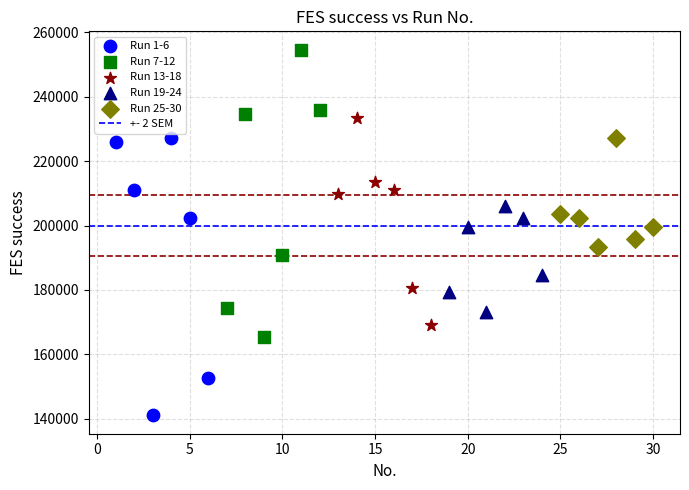

Which series contains the lowest Y value?

Run 1-6